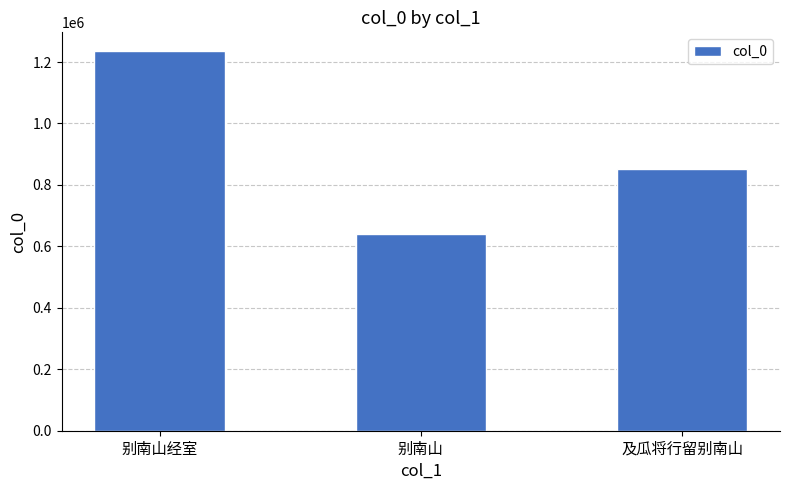

What is the sum of all values?

2729234